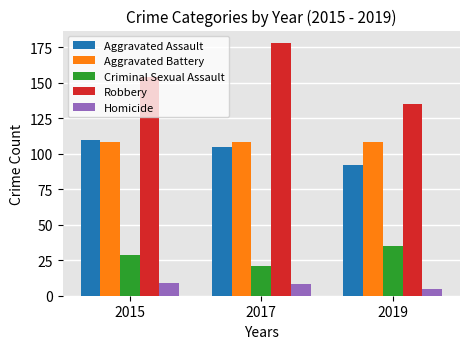

What is the difference between the second highest and minimum values in the Criminal Sexual Assault series?

8